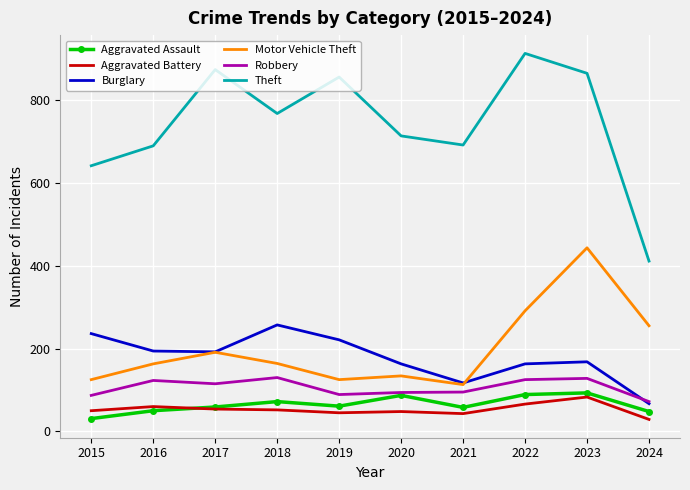

What is the average value of the Motor Vehicle Theft series?

200